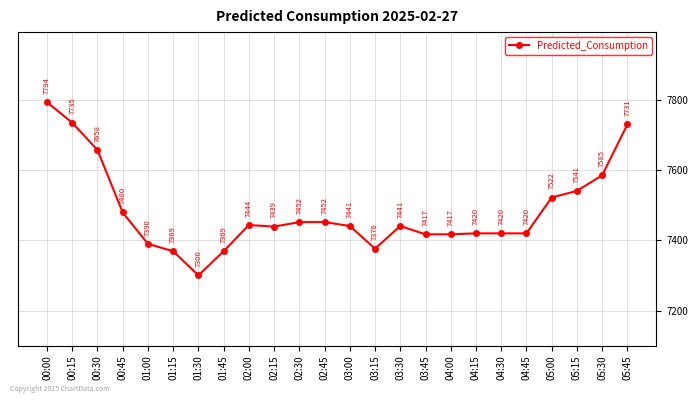

Between 02:15 and 02:00, which is larger?

02:00